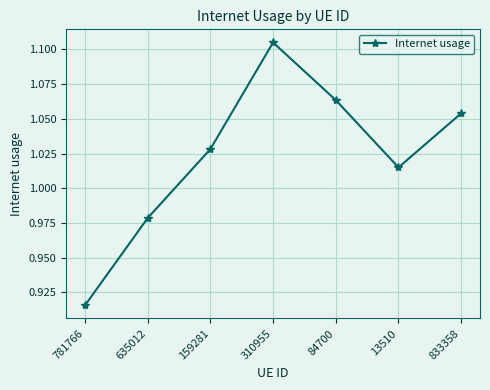

List the labels in order of value, largest first.

310955, 84700, 833358, 159281, 13510, 635012, 781766